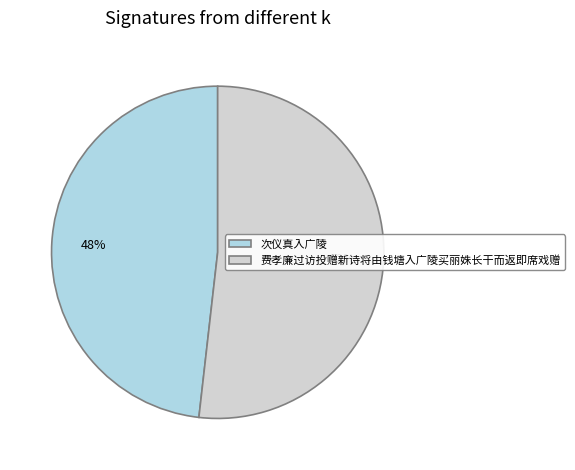

What percentage is the 费孝廉过访投赠新诗将由钱塘入广陵买丽姝长干而返即席戏赠 slice, to the nearest percent?

52%